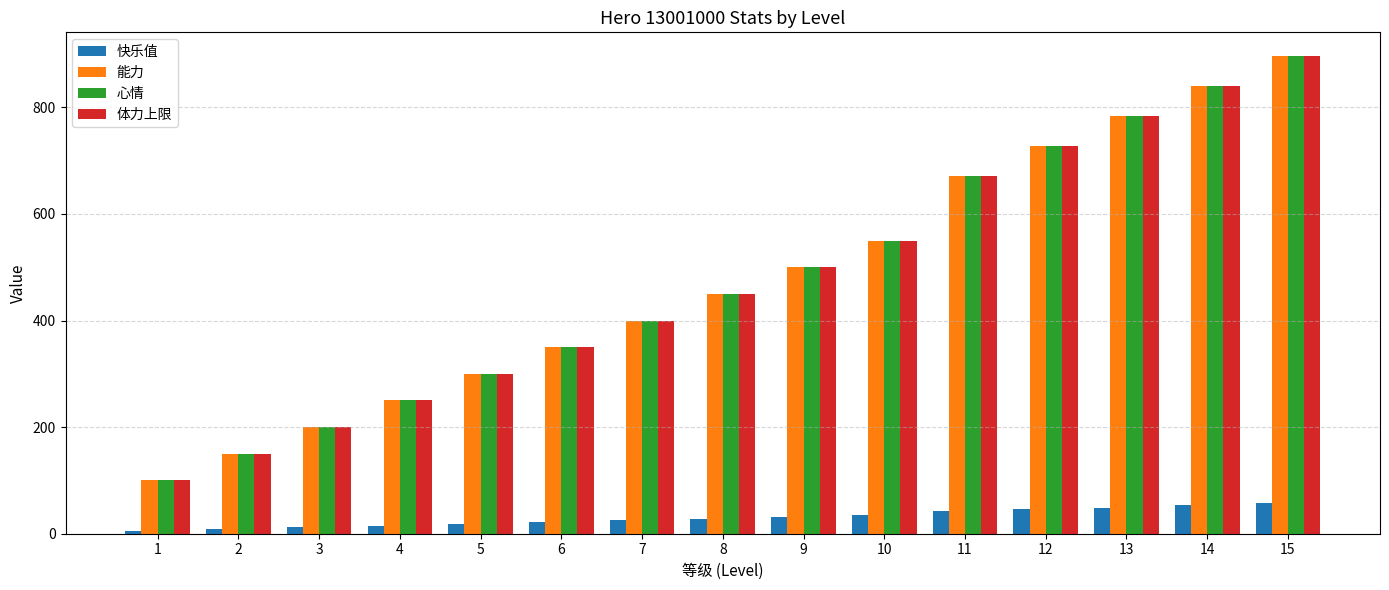

Rank the categories by 能力 value from highest to lowest.

15, 14, 13, 12, 11, 10, 9, 8, 7, 6, 5, 4, 3, 2, 1